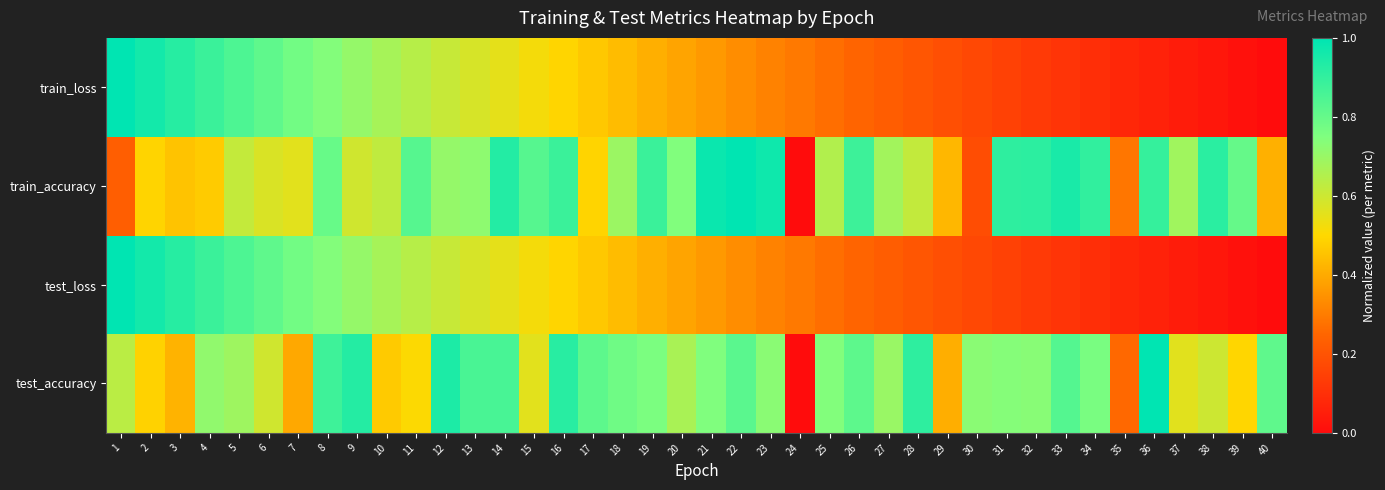

What is the spread (max minus min) of values at 29?

0.2